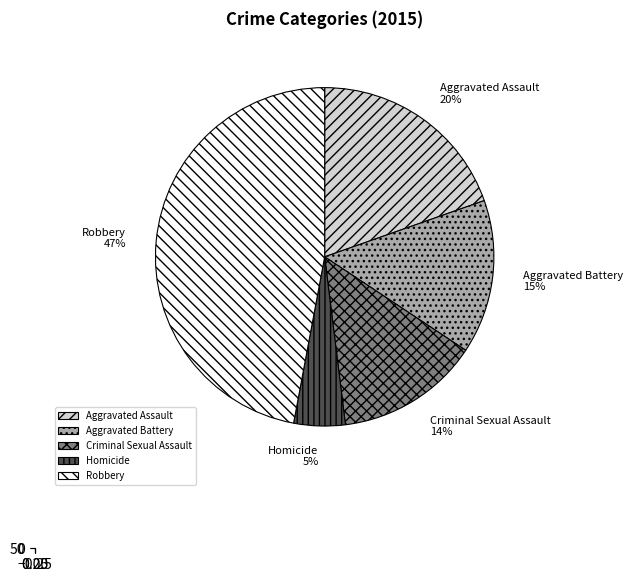

Approximately how many times larger is the value at Homicide compared to Robbery?

0.1